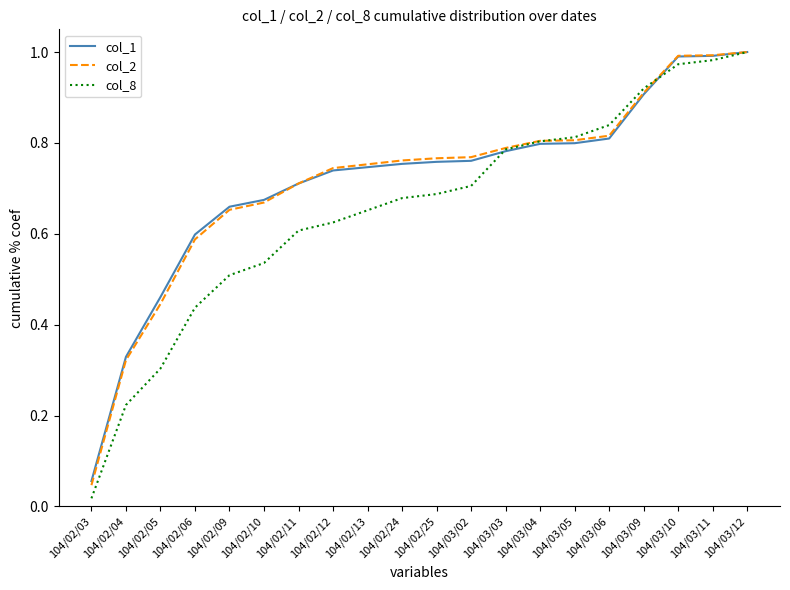

What is the total value across all series at 104/03/06?

2.5